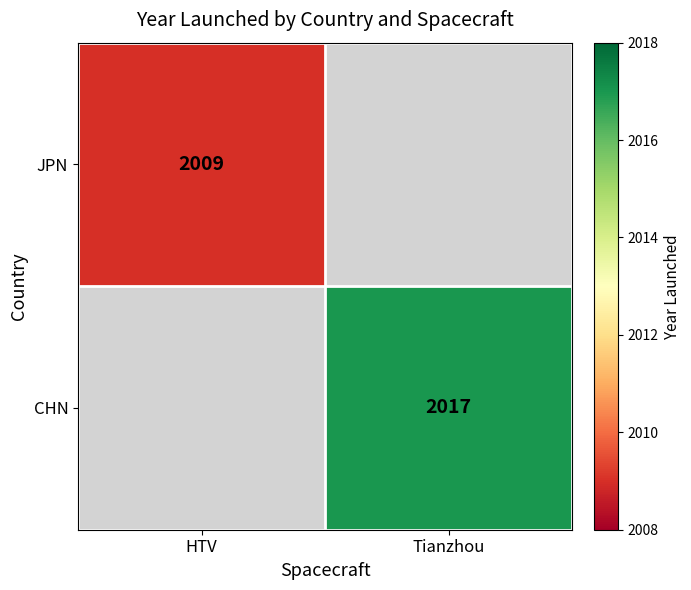

Is the value of CHN at Tianzhou greater than the value of JPN at HTV?

Yes